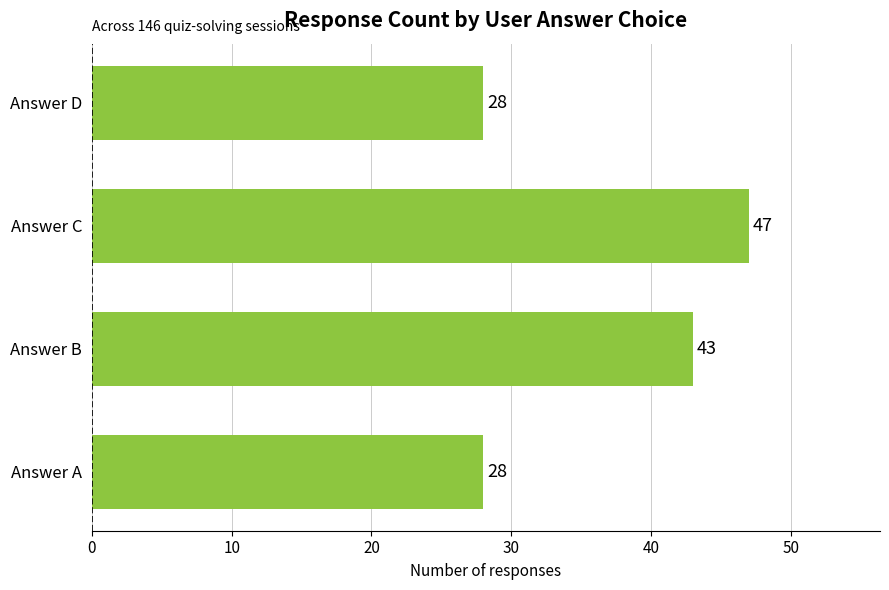

How many bars are there in total?

4